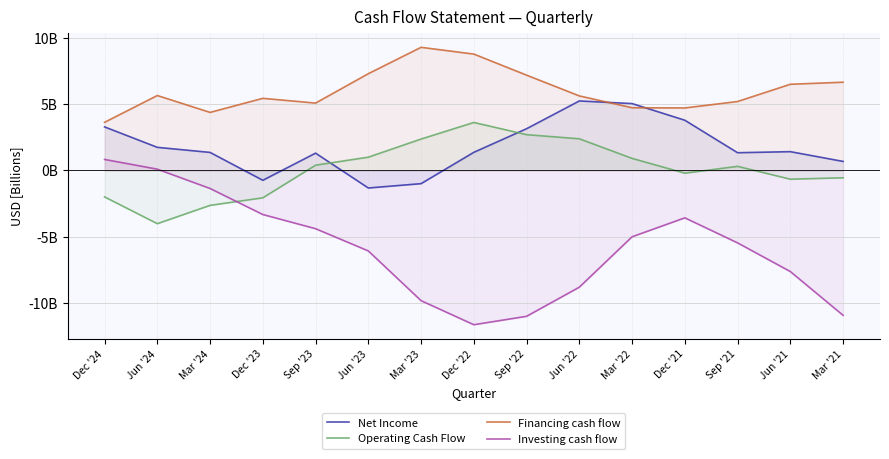

True or false: Net Income has a value of 5.2 at Jun '22.

True